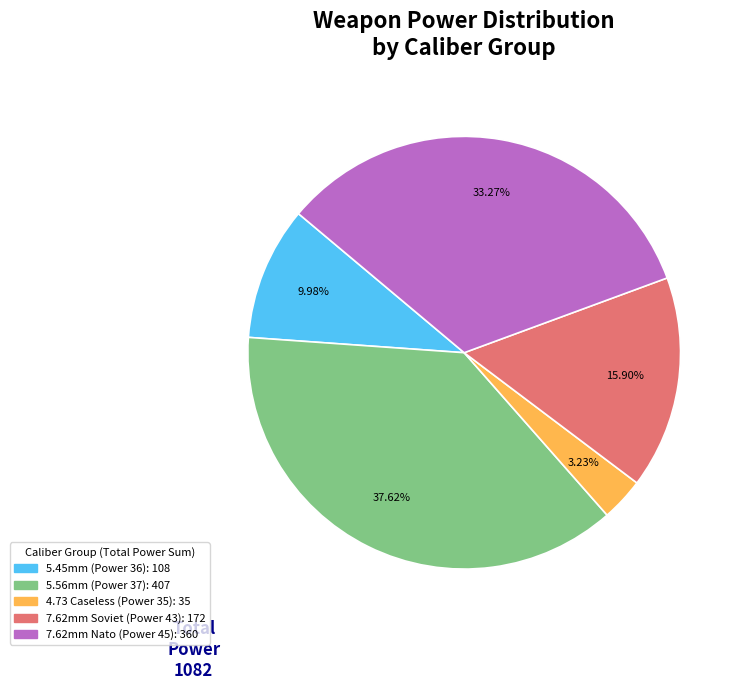

Is there a majority slice in this chart?

No